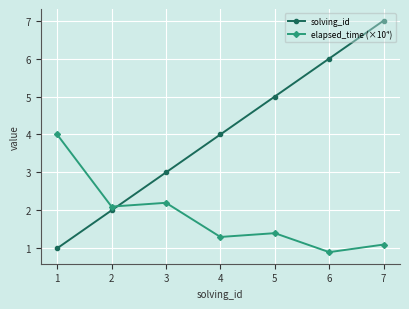

Is the value of elapsed_time (×10⁴) at 3 greater than the value of solving_id at 4?

No